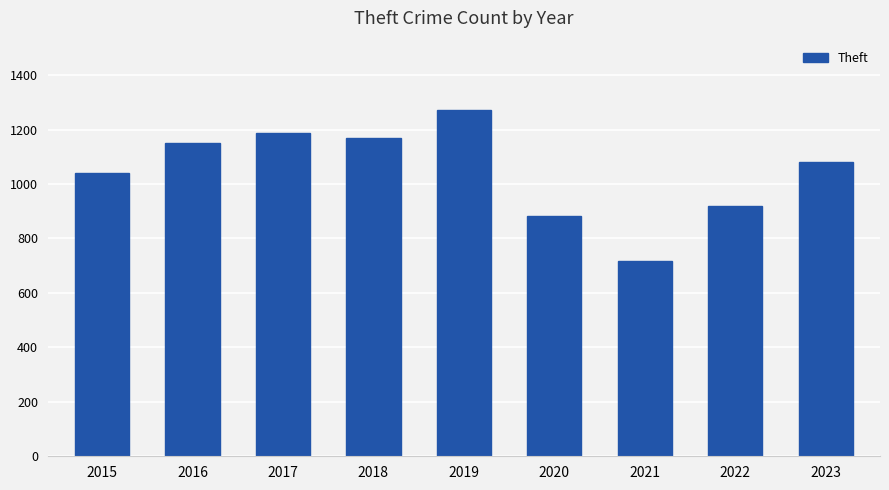

What is the average value?

1047